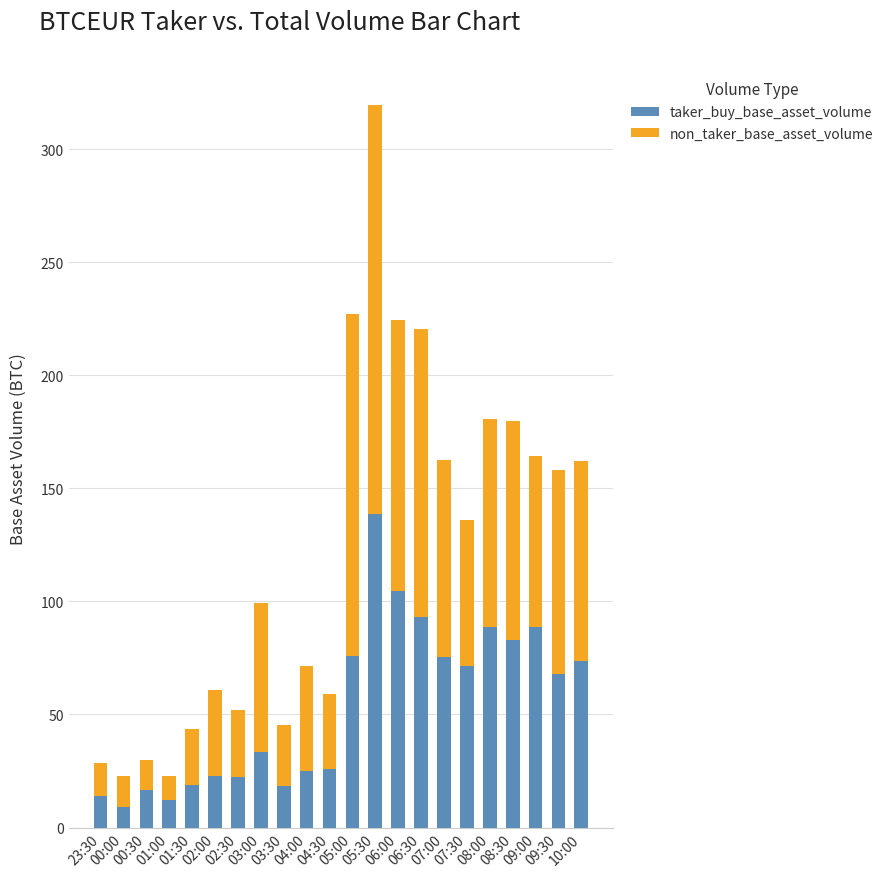

Which category has the lowest value in the taker_buy_base_asset_volume series?

00:00